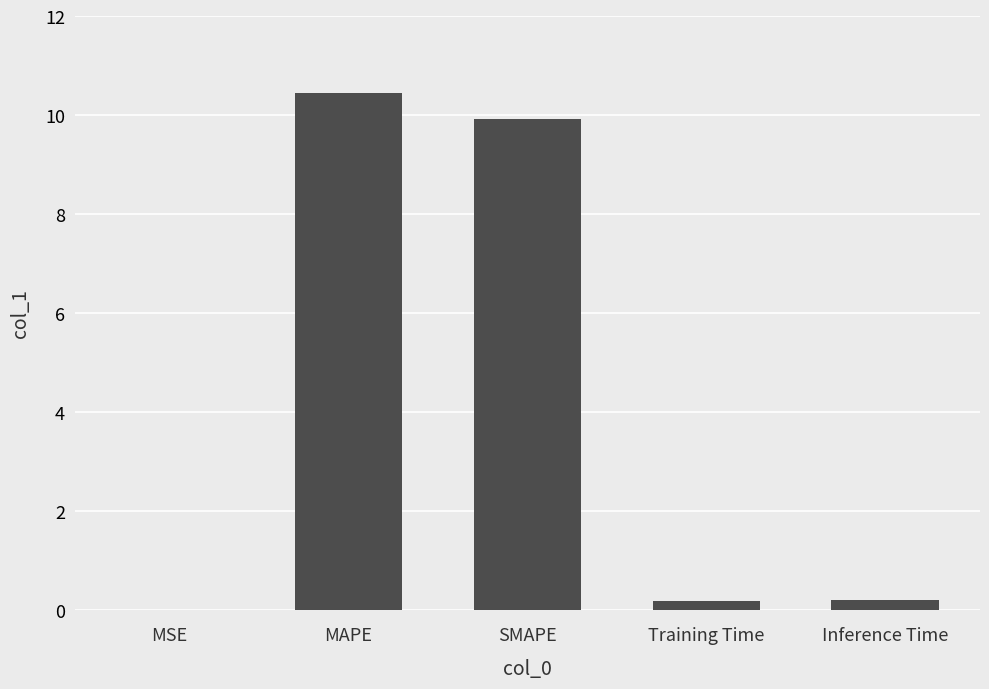

What is the maximum value shown in the chart?

10.4